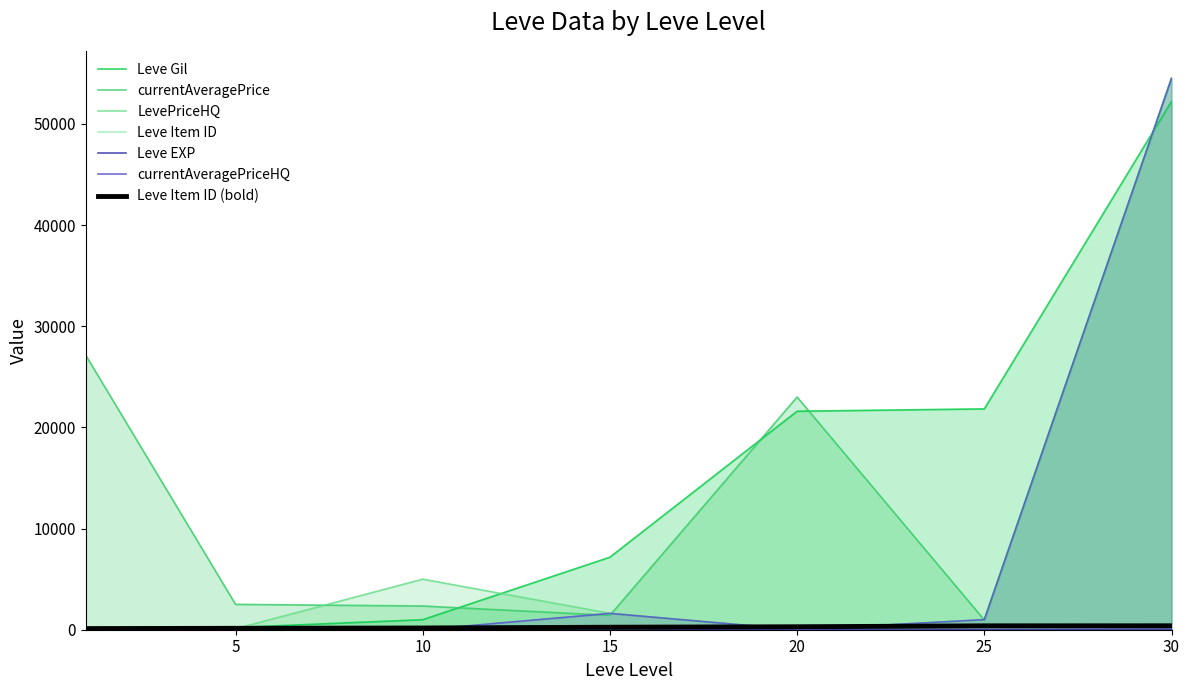

Rank the series at 1 from highest to lowest value.

currentAveragePrice, Leve Gil, Leve Item ID, Leve EXP, LevePriceHQ, currentAveragePriceHQ